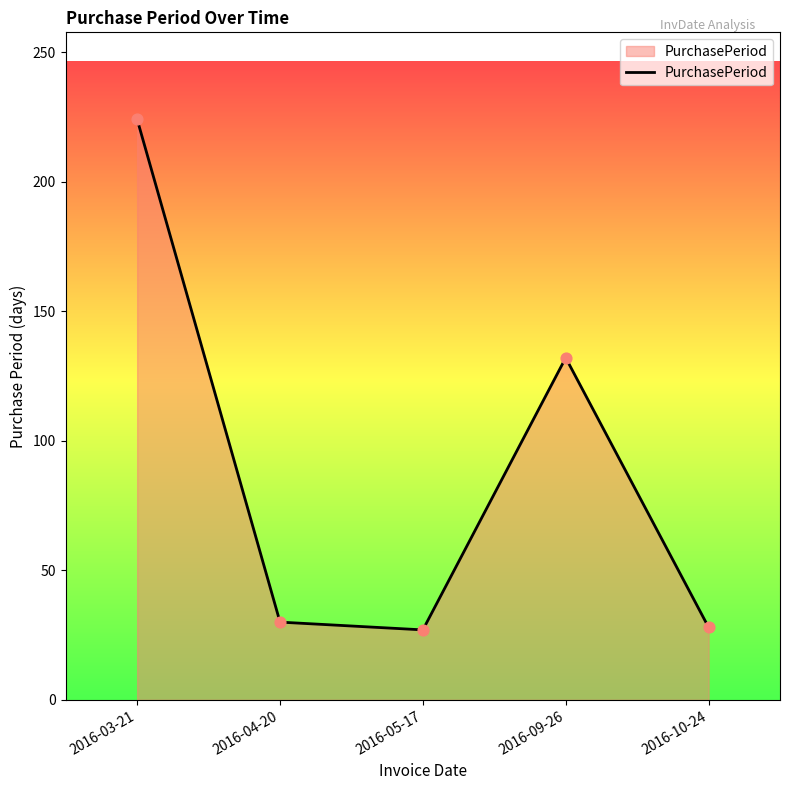

Which has a higher value, 2016-09-26 or 2016-03-21?

2016-03-21